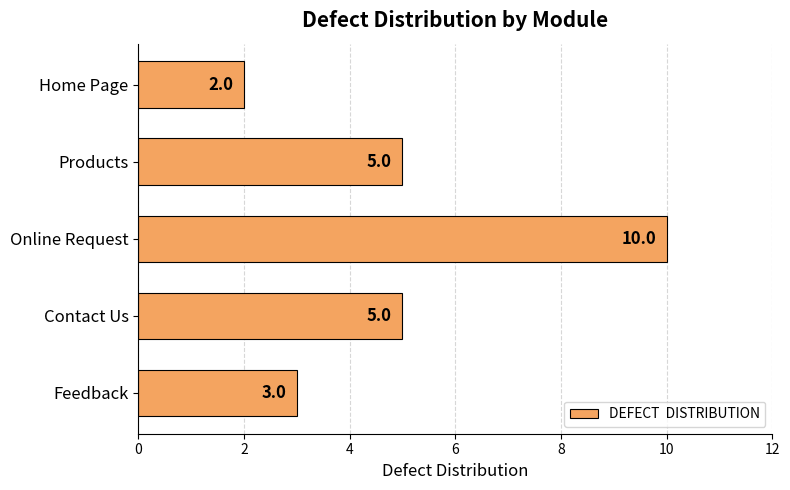

What is the label of the 5th bar from the bottom?

Home Page